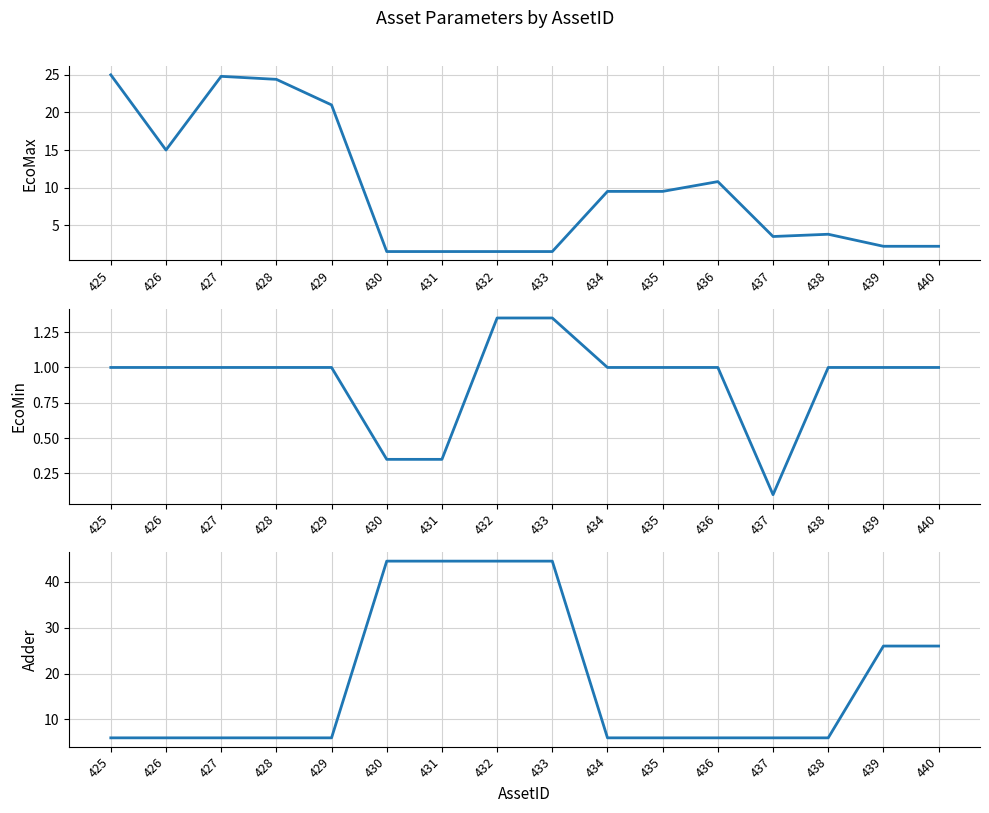

Does the chart have visible grid lines?

Yes